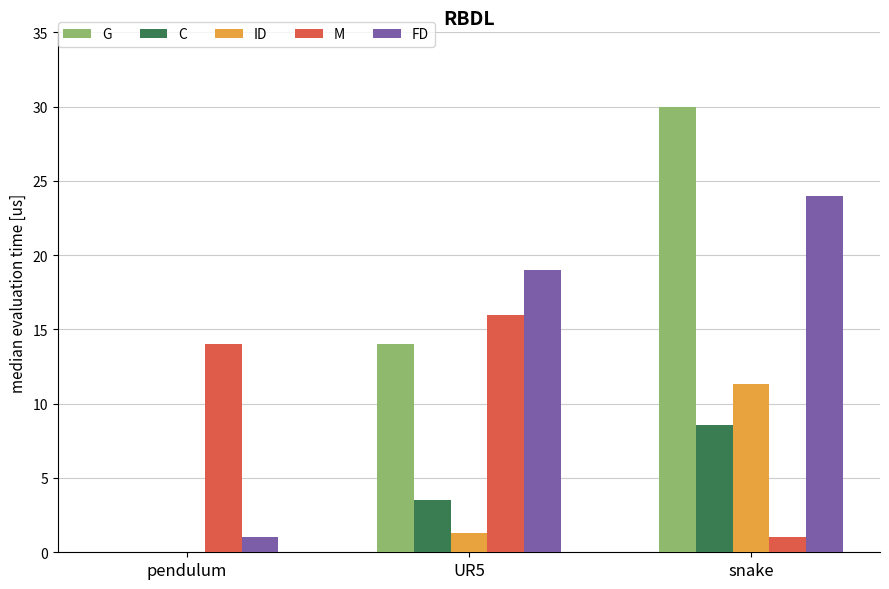

What is the maximum value for M?

16.0